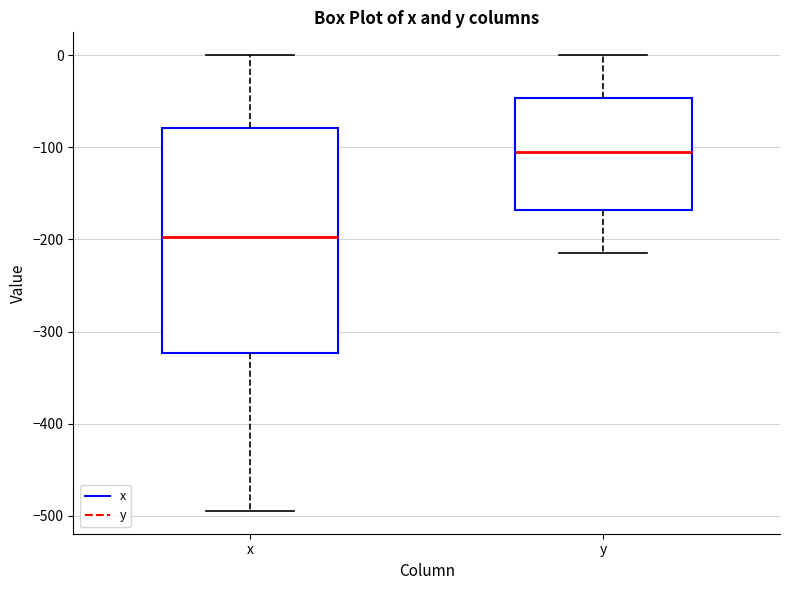

Comparing the boxes themselves (not the whiskers), which one is the tallest?

x